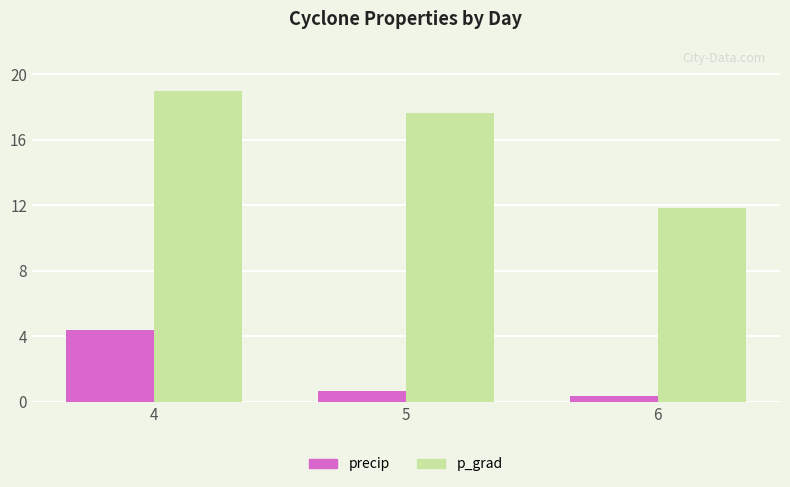

Are the bars grouped side by side (vs. stacked)?

Yes